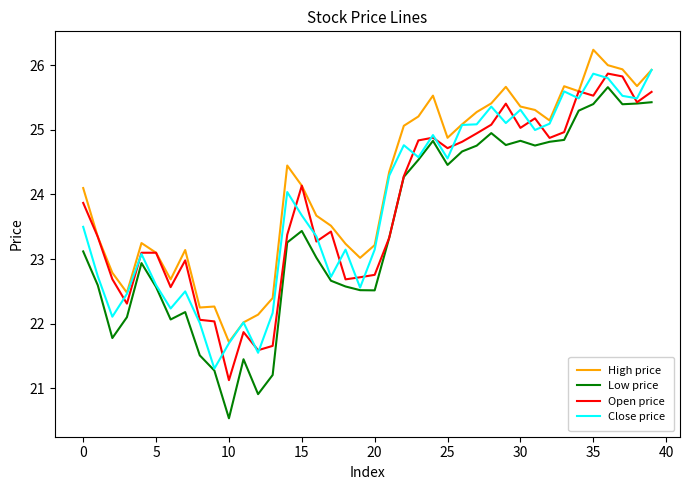

Which series has the largest range (max minus min)?

Low price